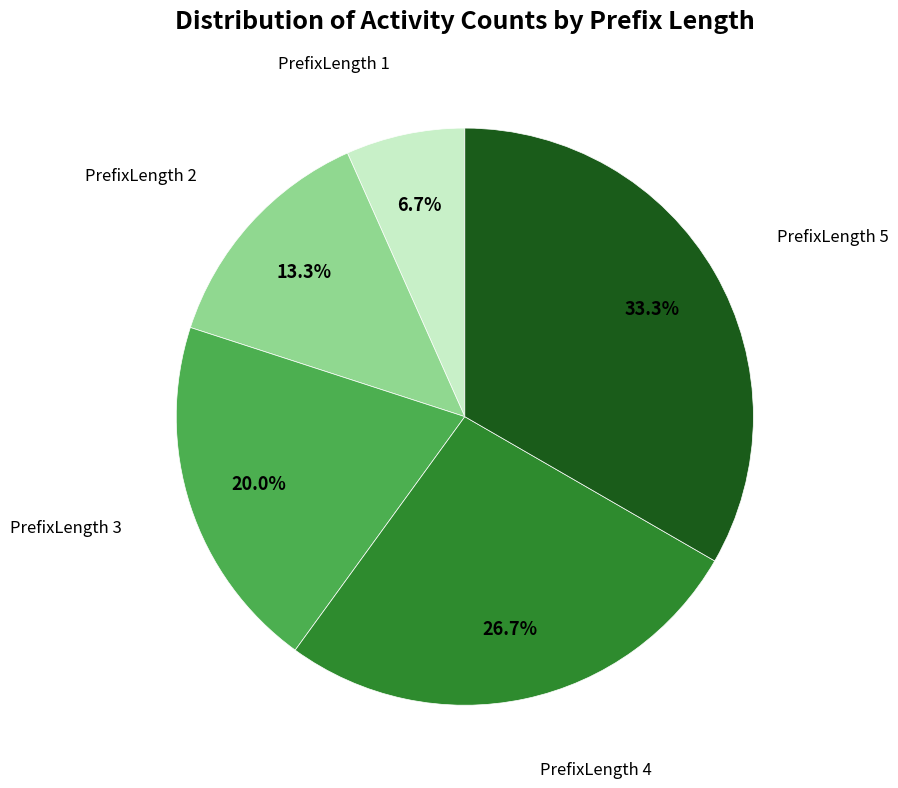

How many slices are in this pie chart?

5